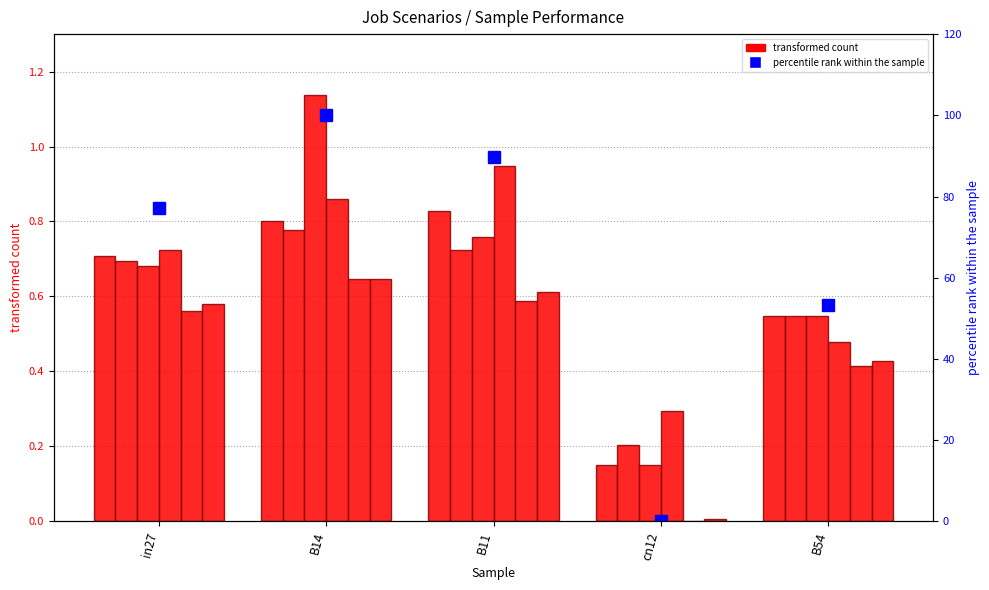

At which category does the chart reach its peak across all series?

B14